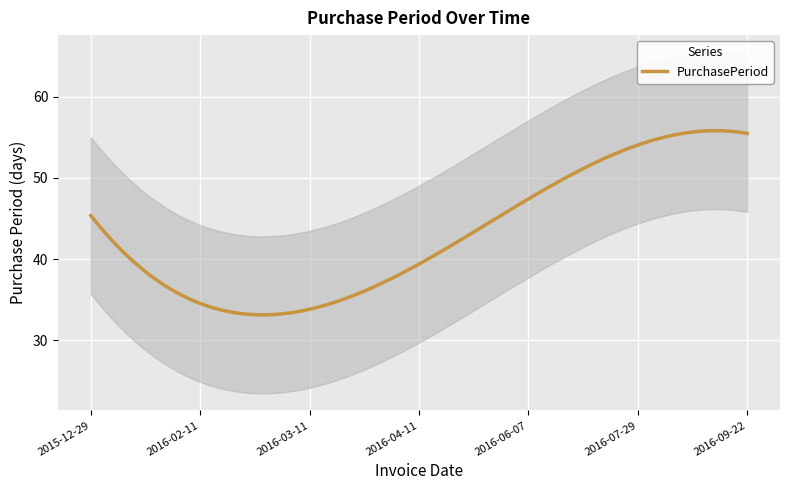

How many data points does each series have?

7